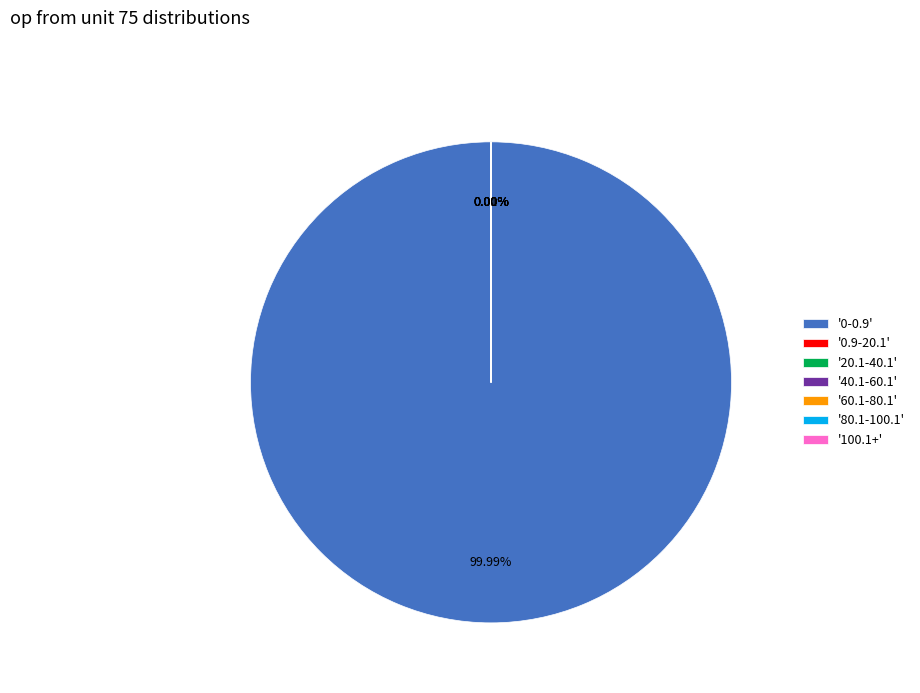

Is there a majority slice in this chart?

Yes